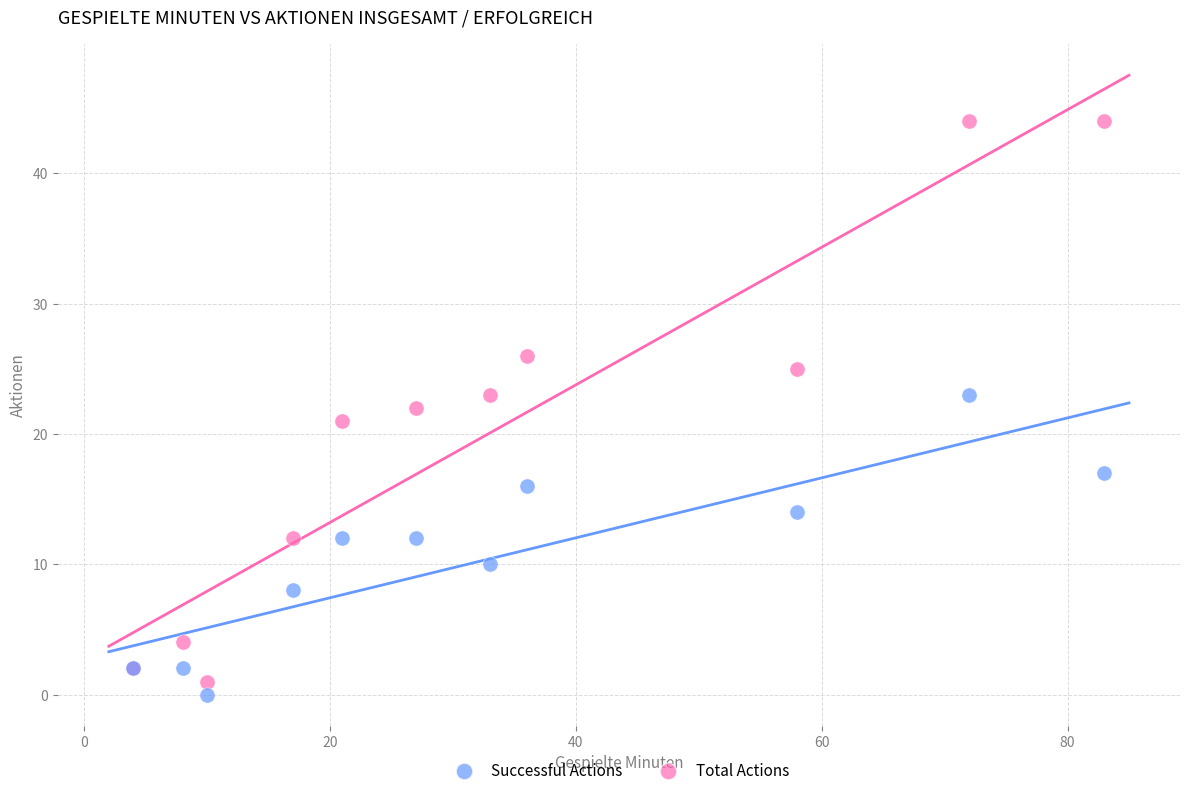

Which series contains the lowest Y value?

Successful Actions